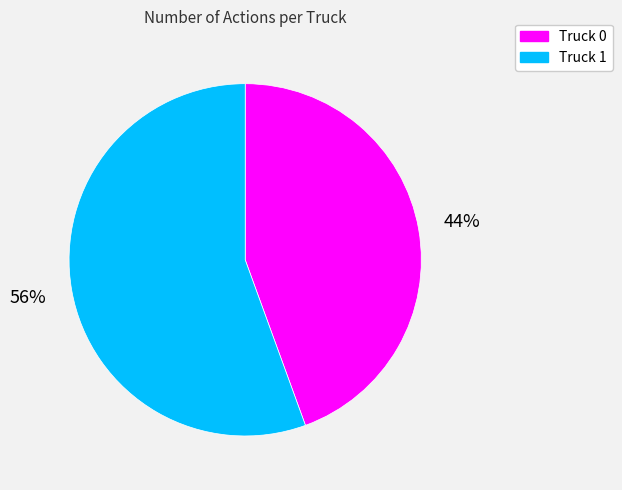

What is the ratio of the value at Truck 0 to the value at Truck 1?

0.8